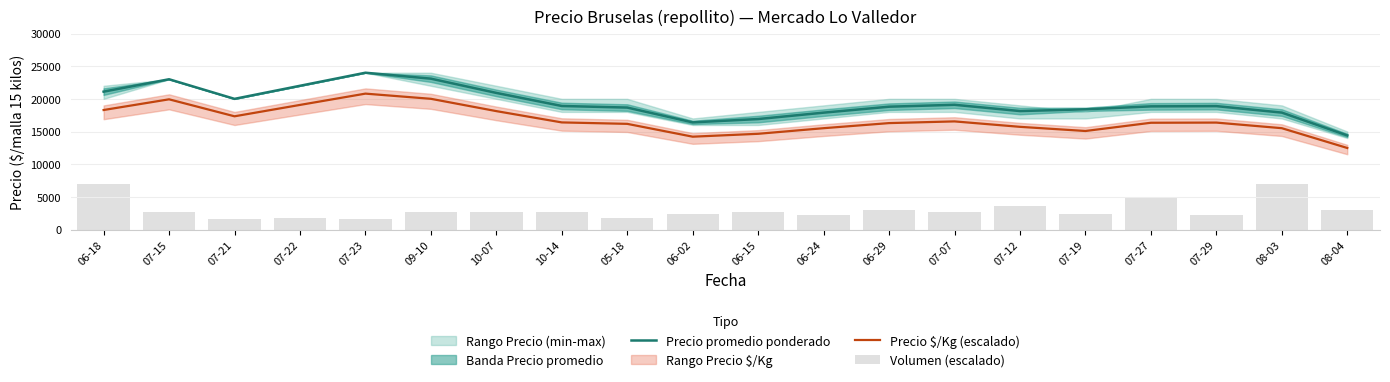

What position from the left is 06-18?

1